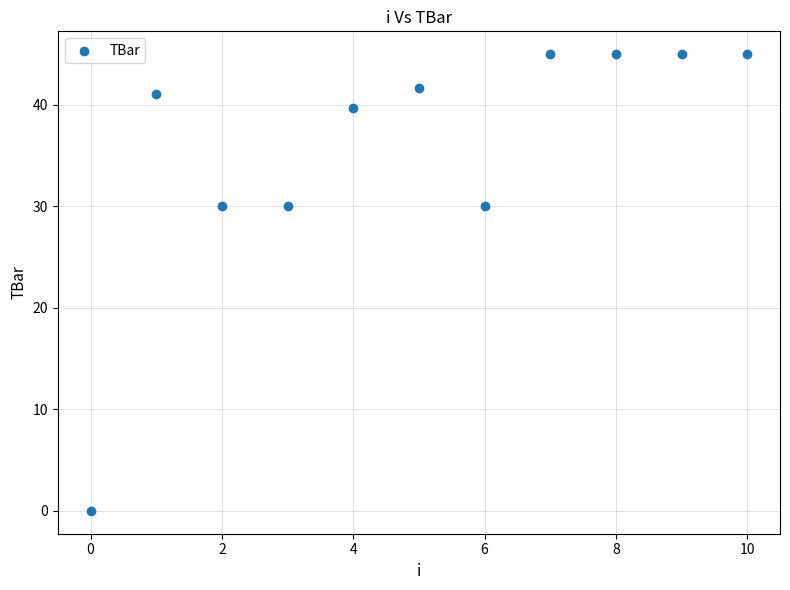

What is the average Y value?

35.7